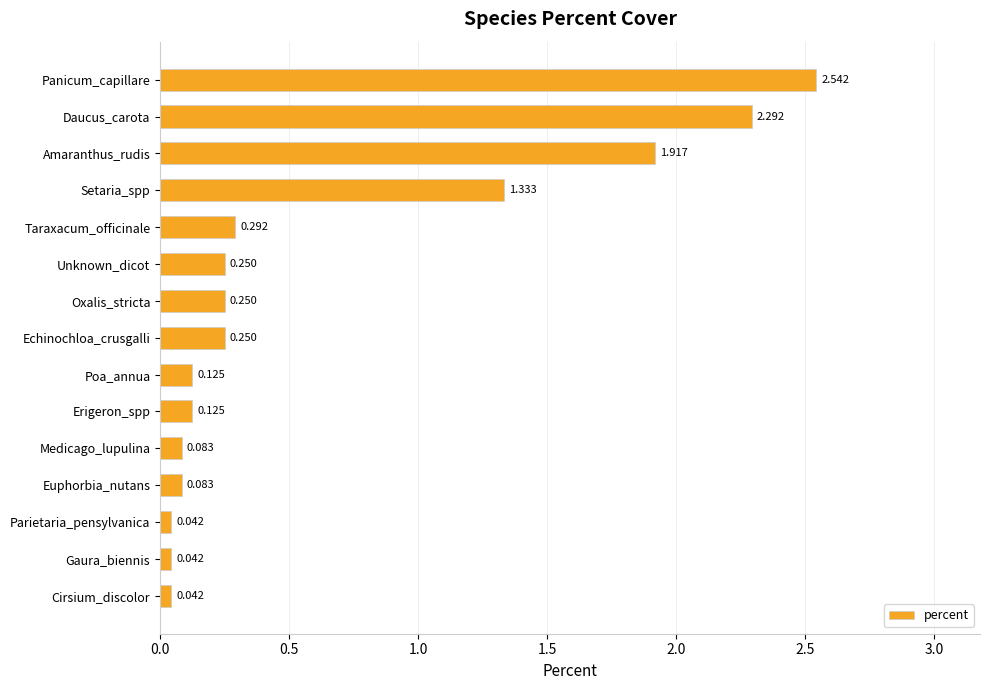

Are the bars grouped side by side (vs. stacked)?

No